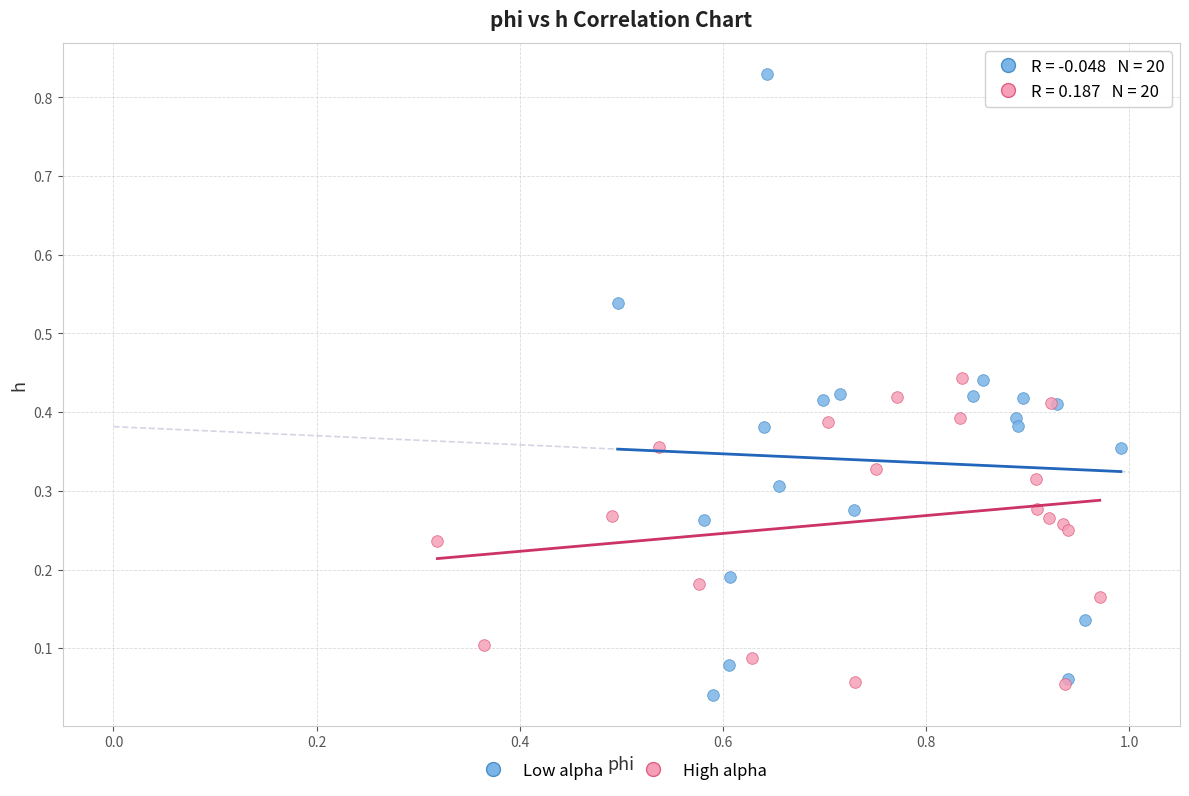

Which series contains the highest Y value?

Low alpha